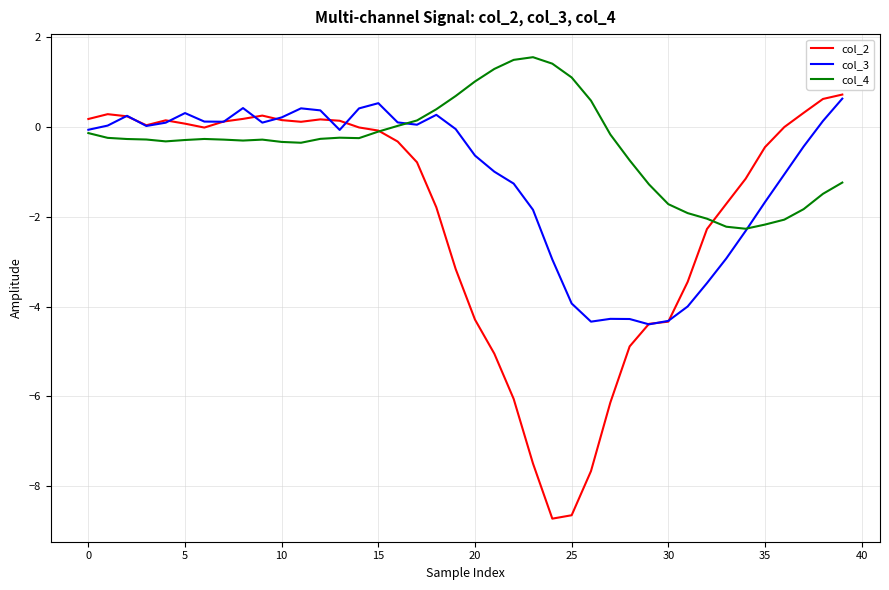

What is the maximum value for col_3?

0.6